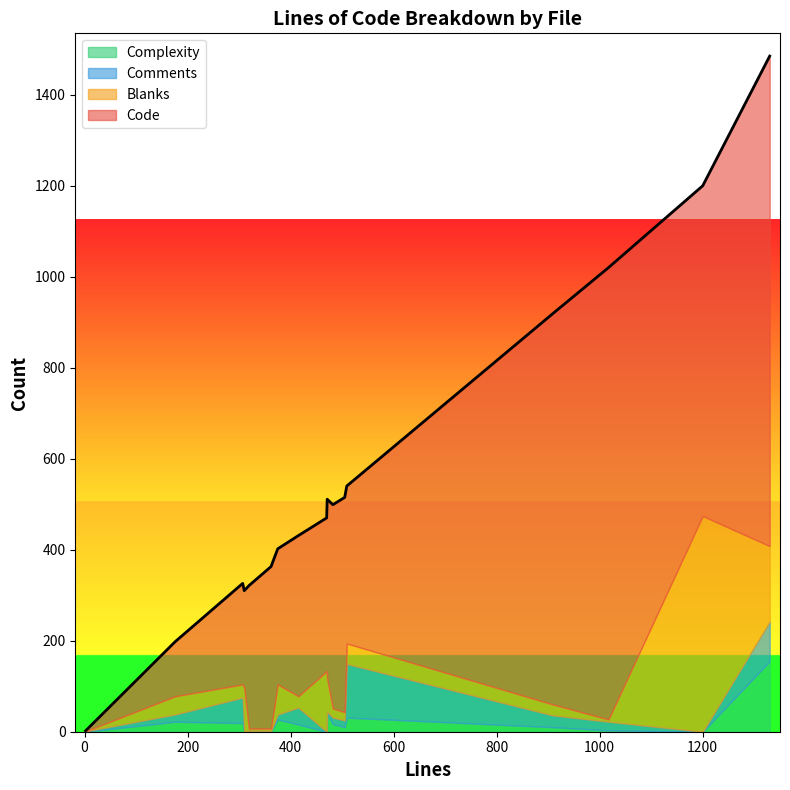

Between 1330 and 1200, which is larger?

1330